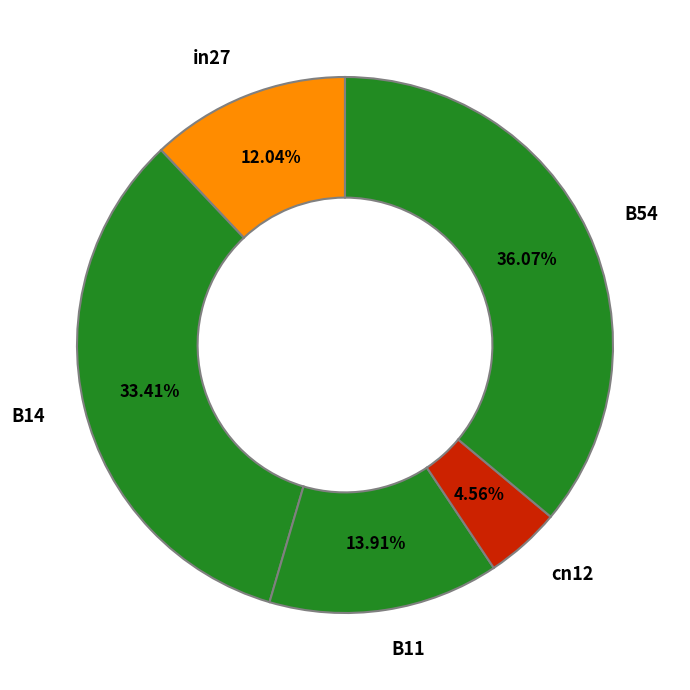

Which category has the smallest portion of the pie?

cn12